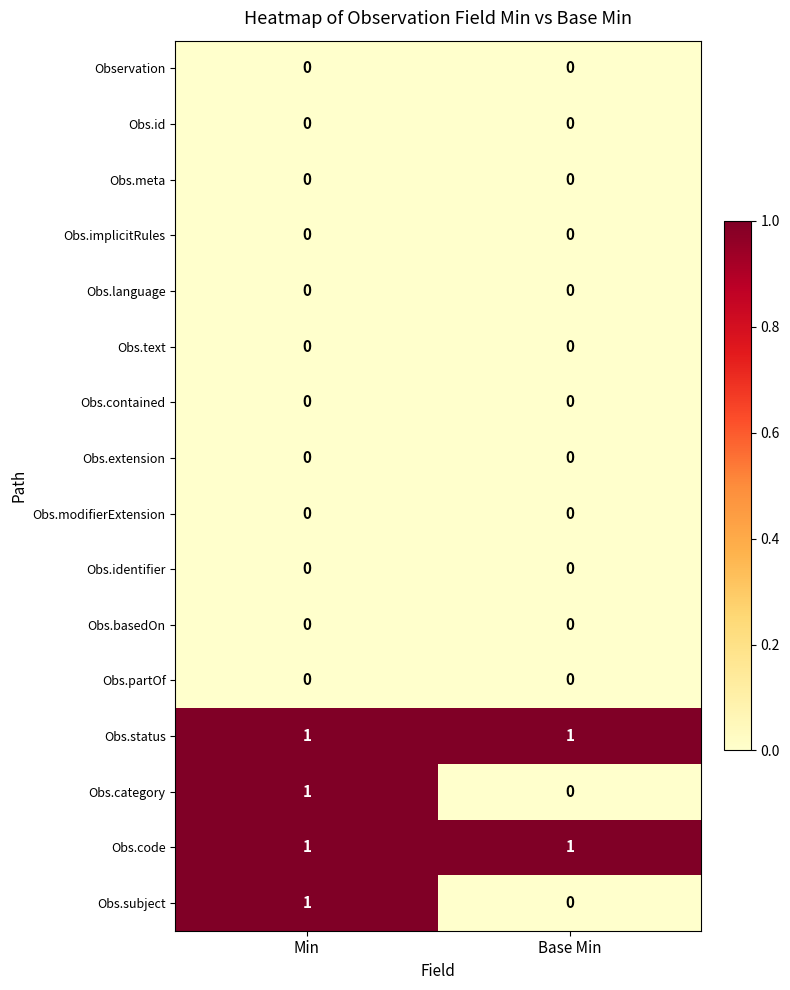

At which category is the sum across all series the highest?

Min